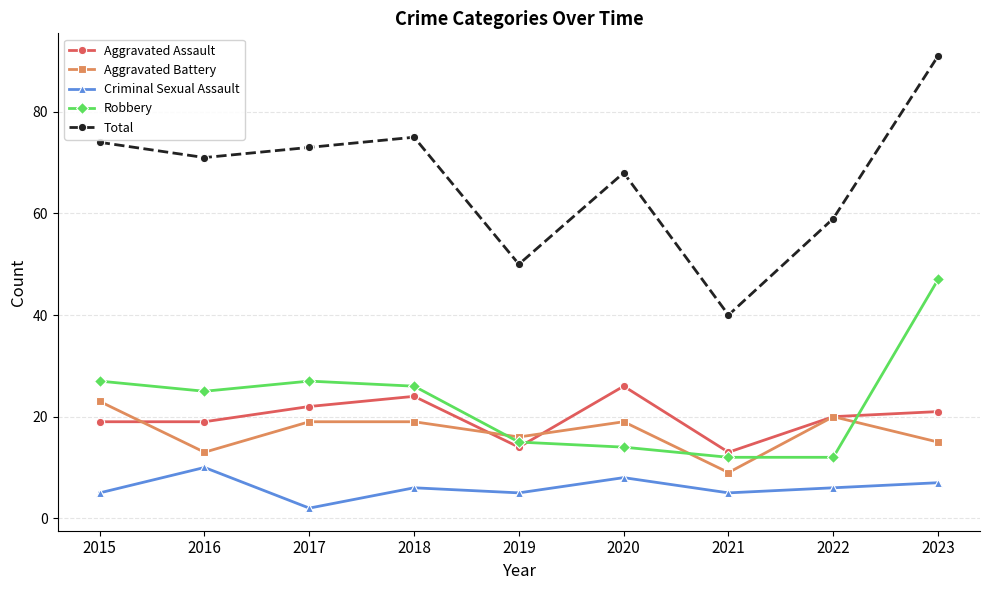

How many data points in Robbery are less than 25?

4